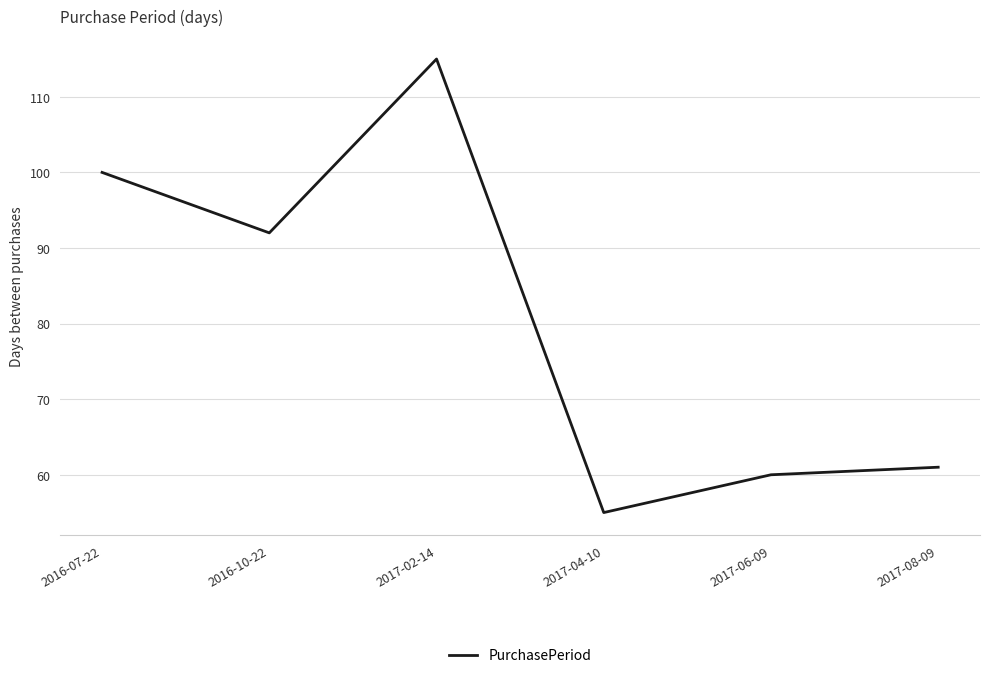

What value does the data have at 2017-06-09, to the nearest 5?

60